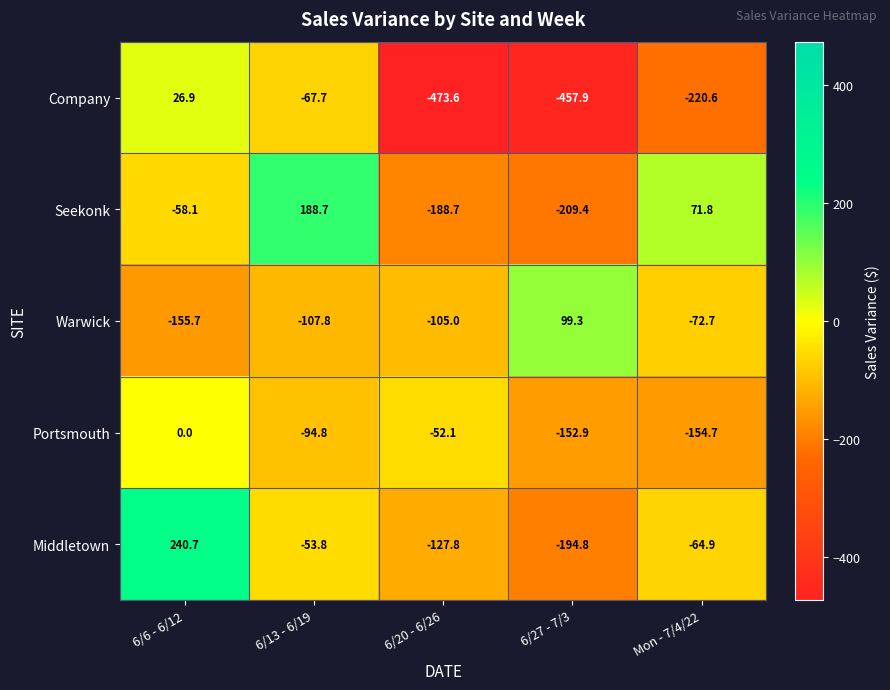

Which series has the largest total across all categories?

Seekonk